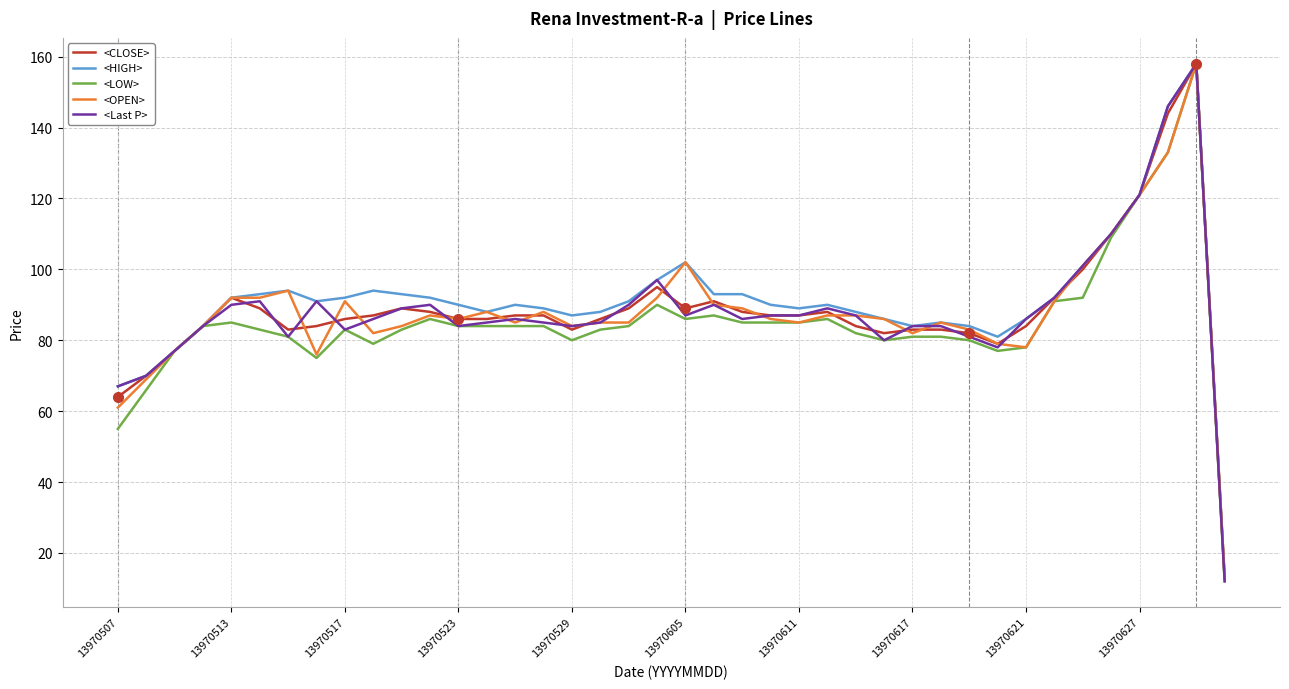

What is the smallest value displayed?

12